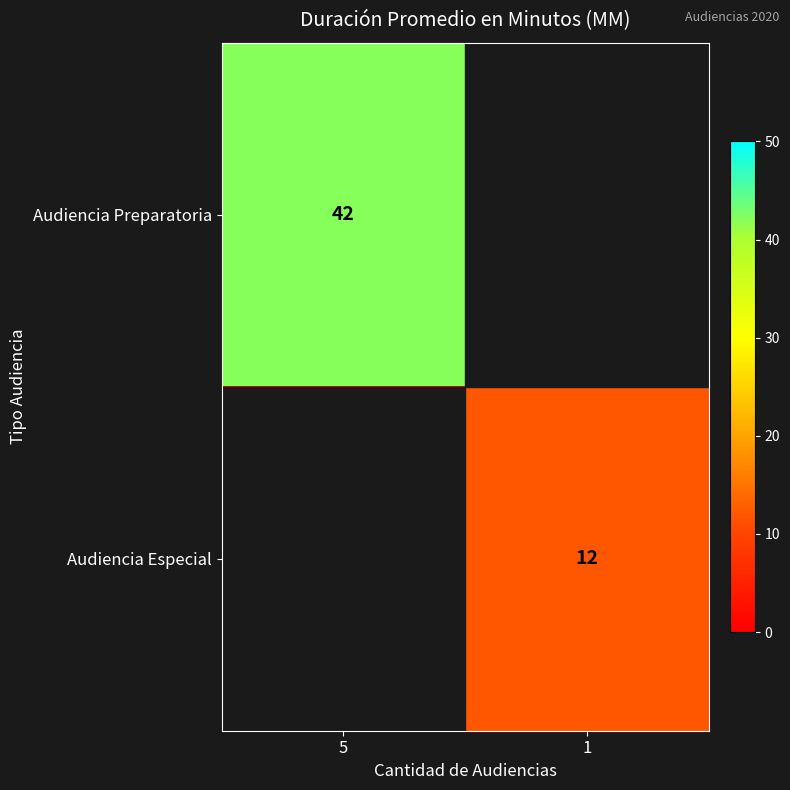

Is it true that Audiencia Preparatoria equals 42 at 5?

True